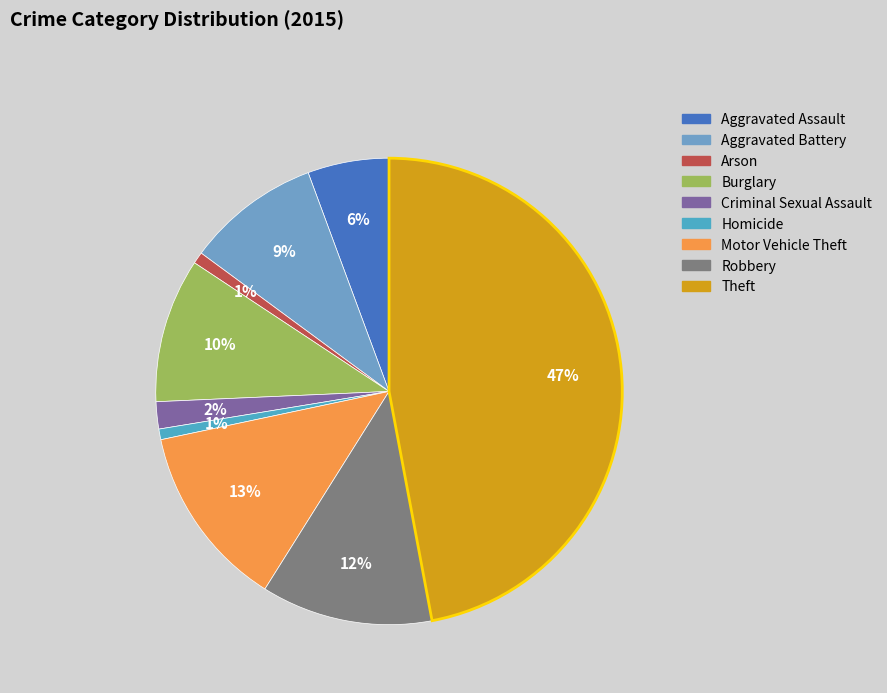

Between Robbery and Homicide, which is larger?

Robbery